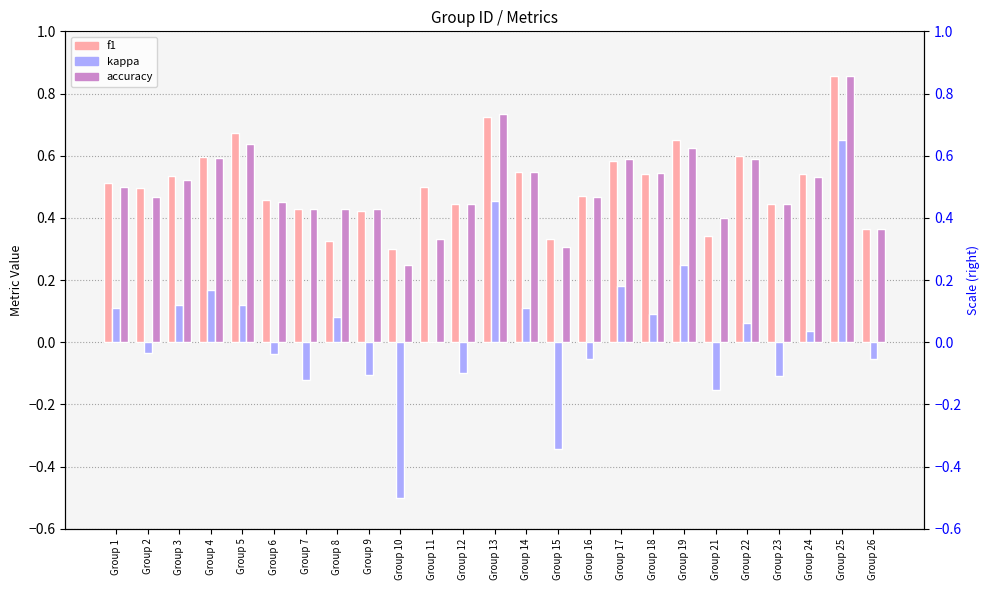

What is the maximum value for kappa?

0.7